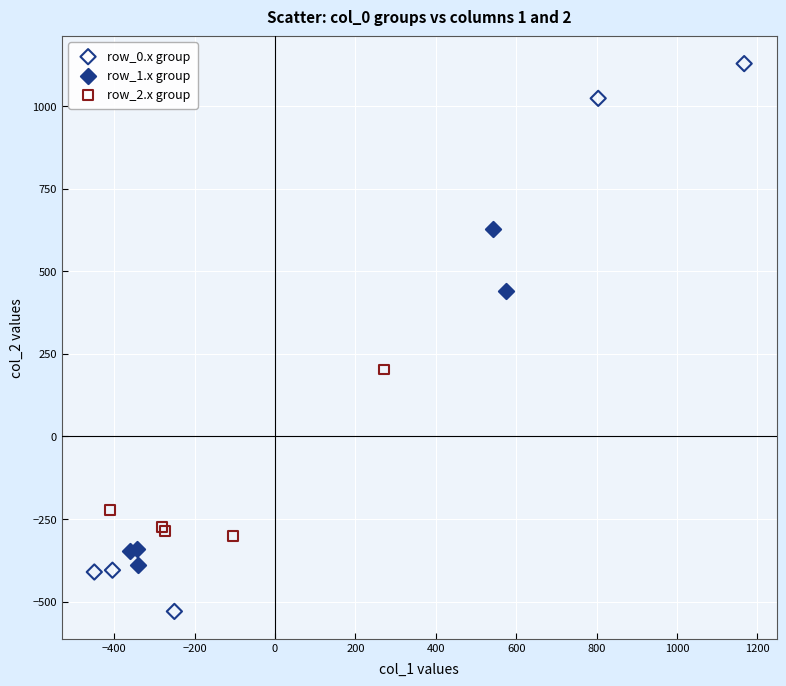

Which series reaches the maximum Y coordinate?

row_0.x group